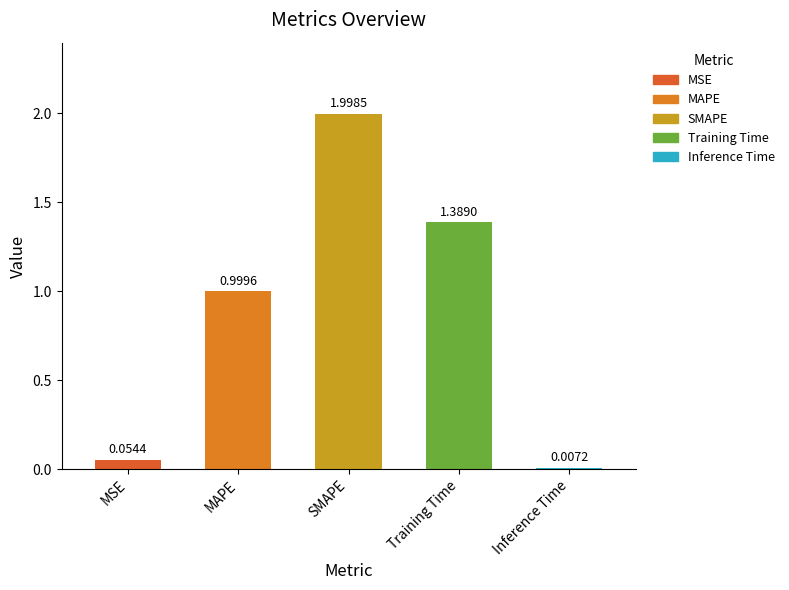

Does the chart contain stacked bars?

No